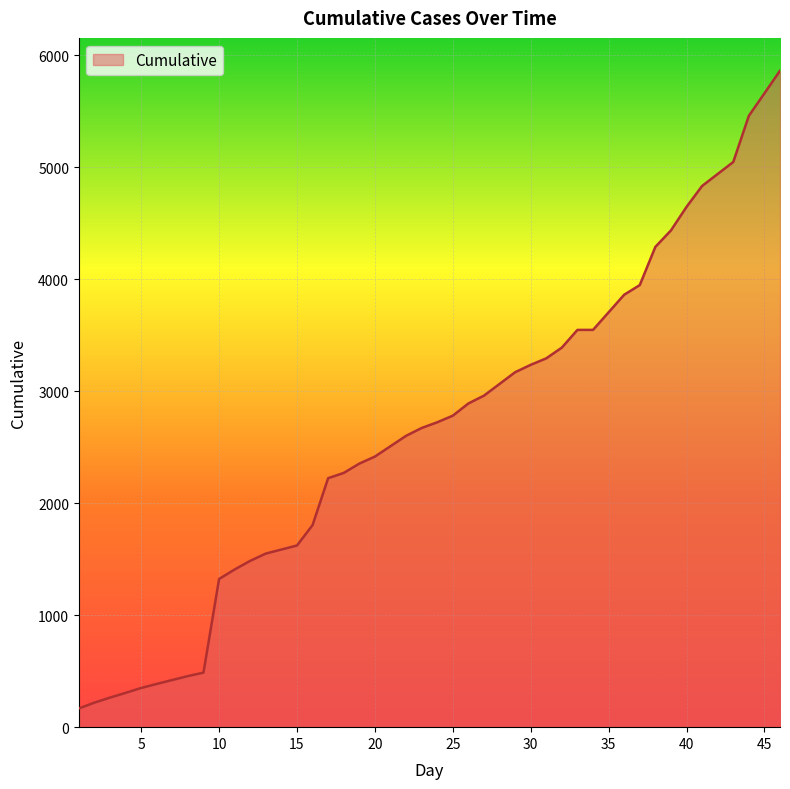

What is the difference between the maximum and minimum values?

5694